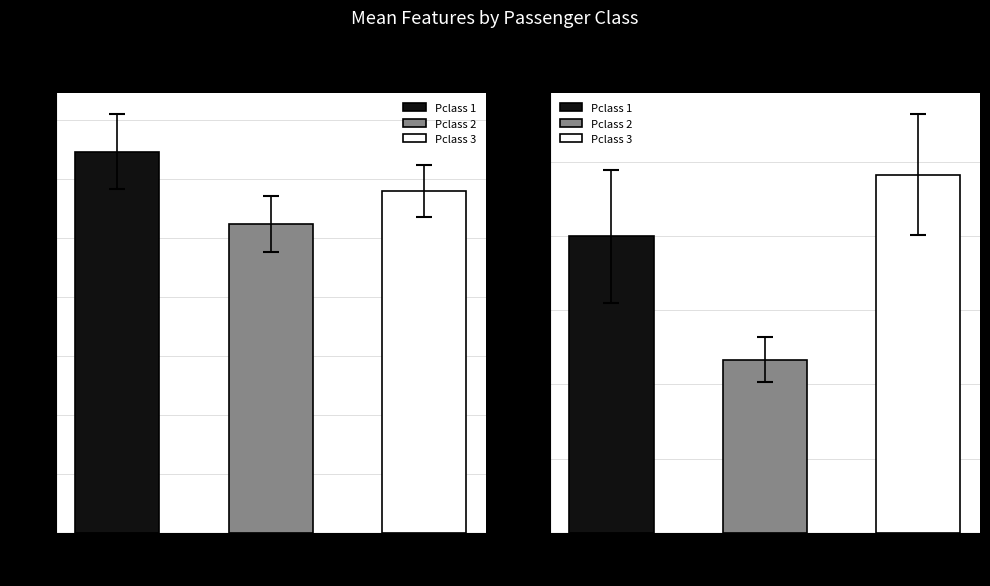

What is the value of the Mean Parch bar at the 2nd from the left?

0.4